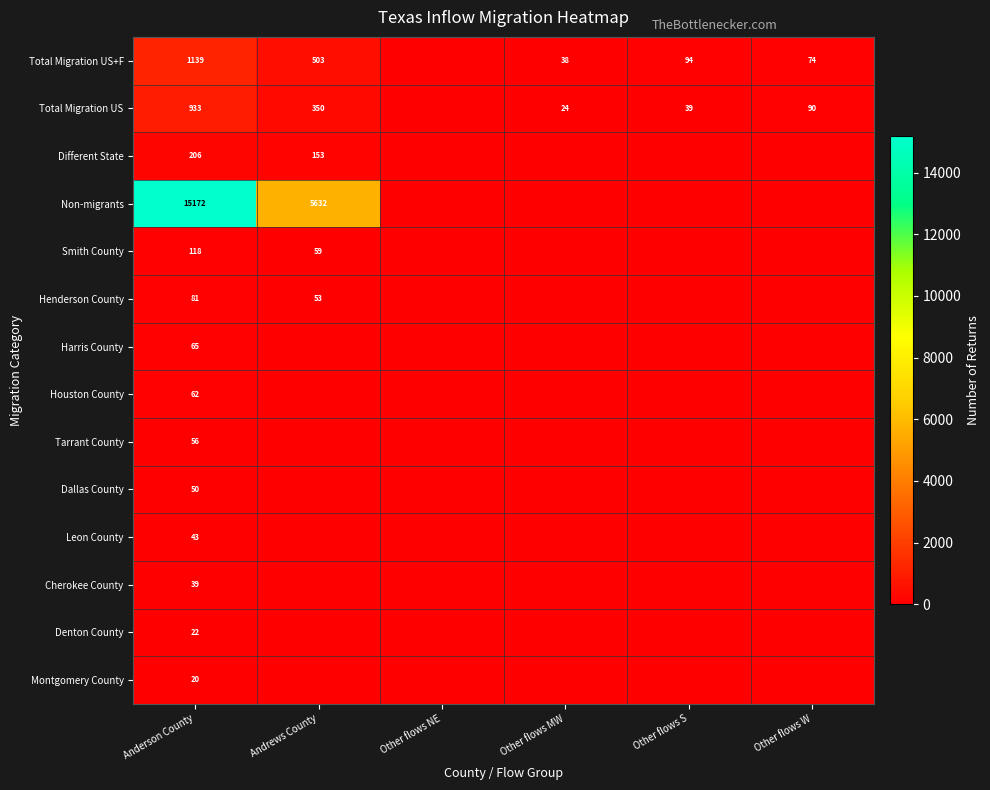

Which series has the largest range (max minus min)?

Non-migrants